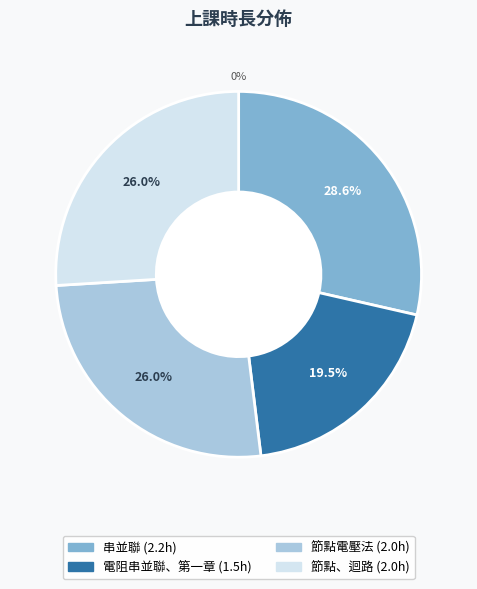

Do 節點、迴路 and 電阻串並聯、第一章 together represent more than half of the pie?

No